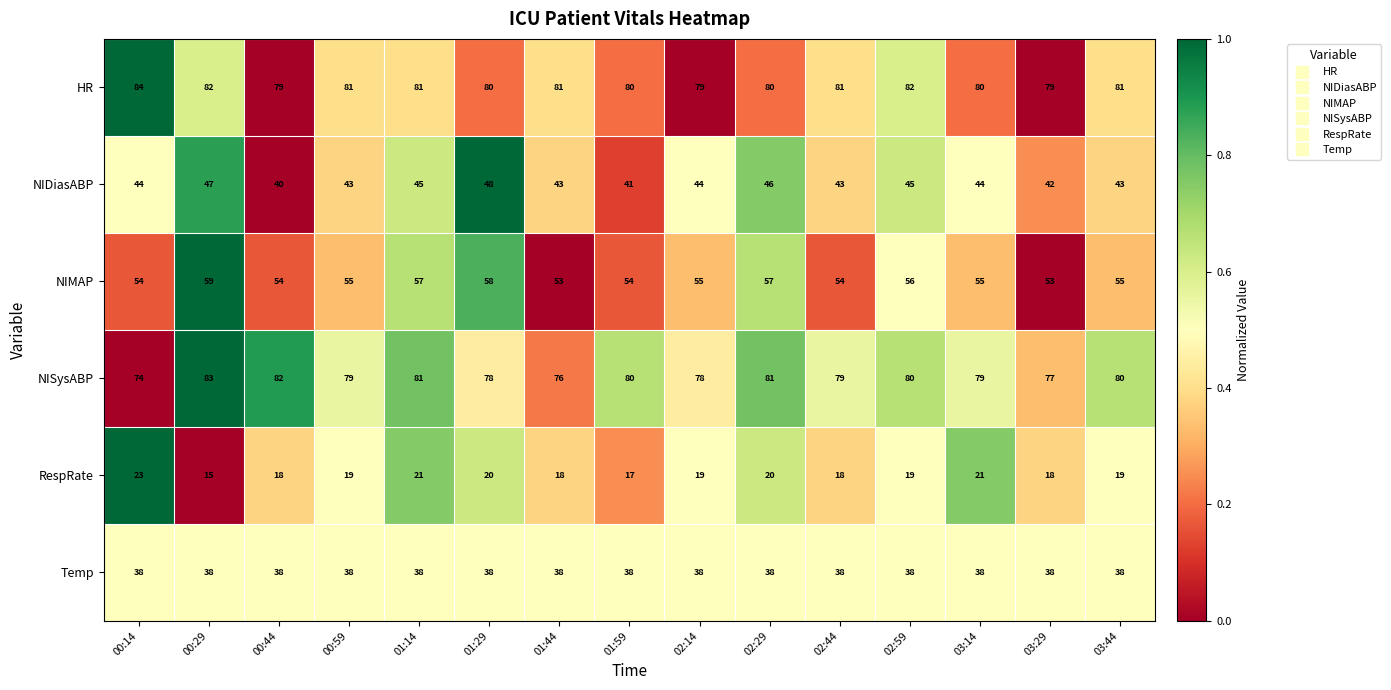

What is the difference between the maximum and minimum values in the NISysABP series?

9